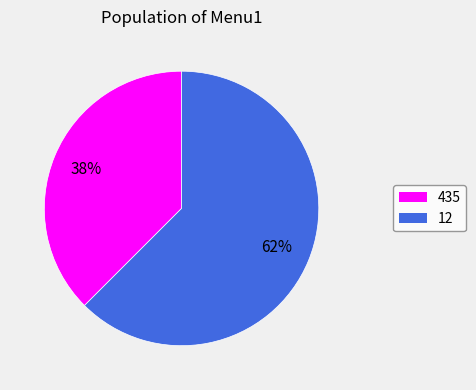

To the nearest percent, what is the average slice percentage?

50%